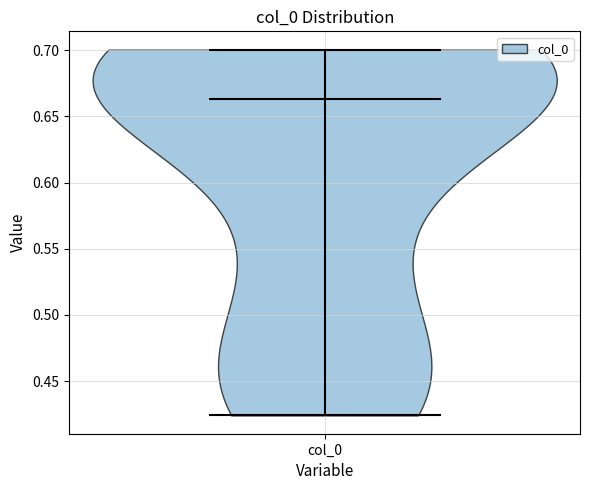

What is the highest point the violin for col_0 reaches on the y-axis? The values are not printed on the chart, so give them approximately, as read against the axis.

0.700